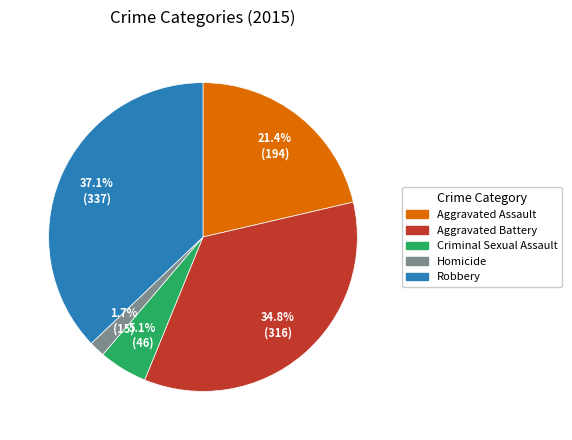

Does Homicide represent more than half of the total?

No